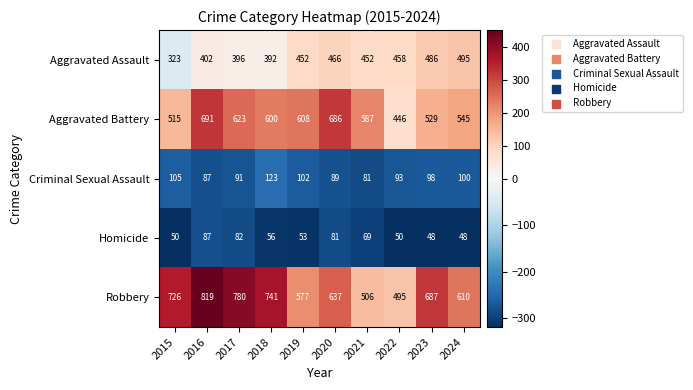

List the series in order of their peak value, highest first.

Robbery, Aggravated Battery, Aggravated Assault, Criminal Sexual Assault, Homicide